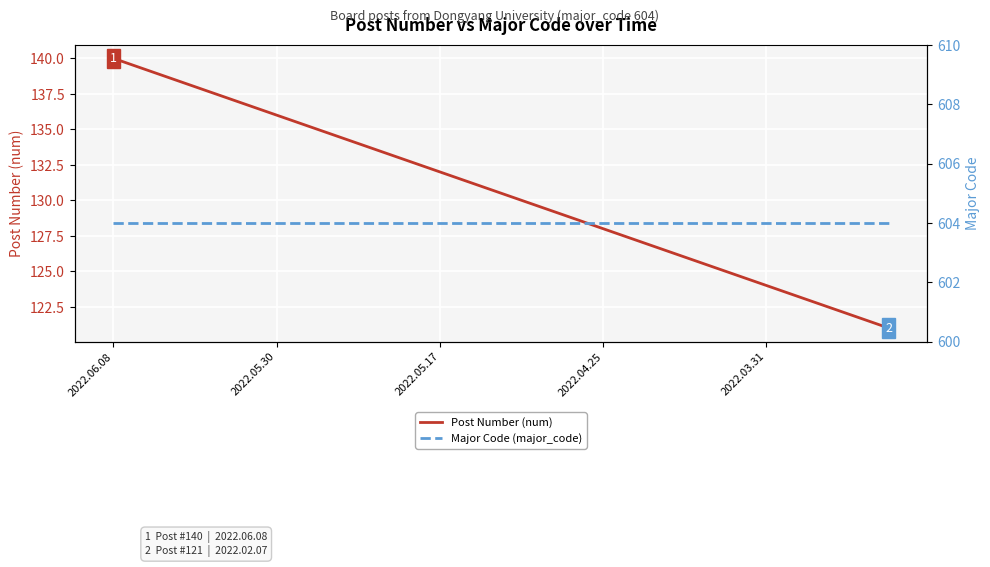

Which series has the widest spread of values?

Post Number (num)